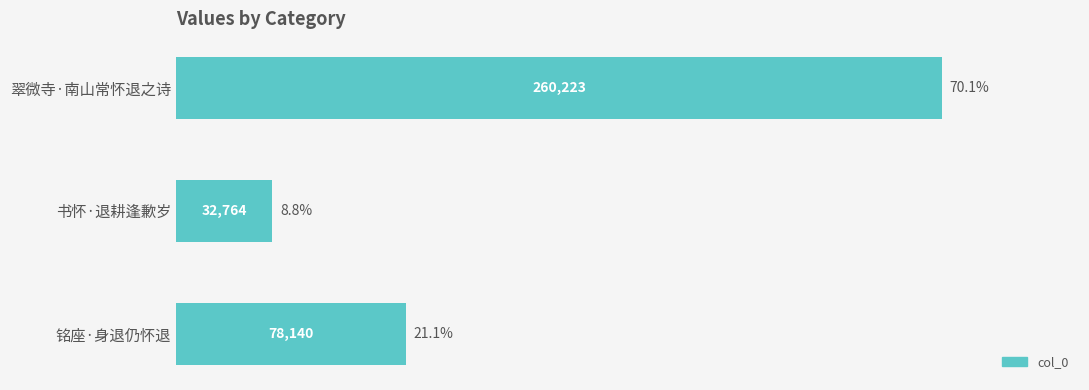

Are the bars grouped side by side (vs. stacked)?

No